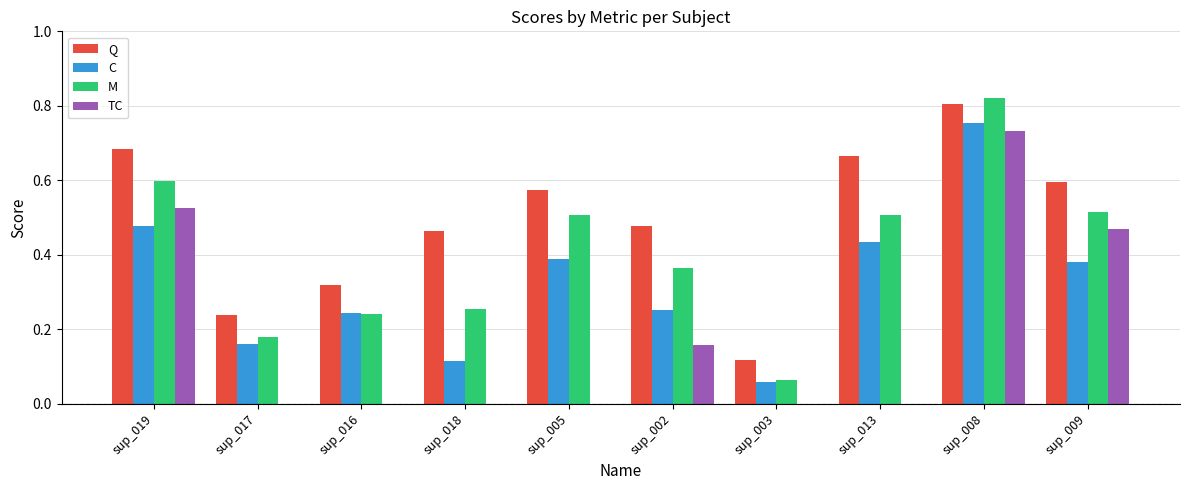

Is it true that Q equals 1.3 at sup_008?

False